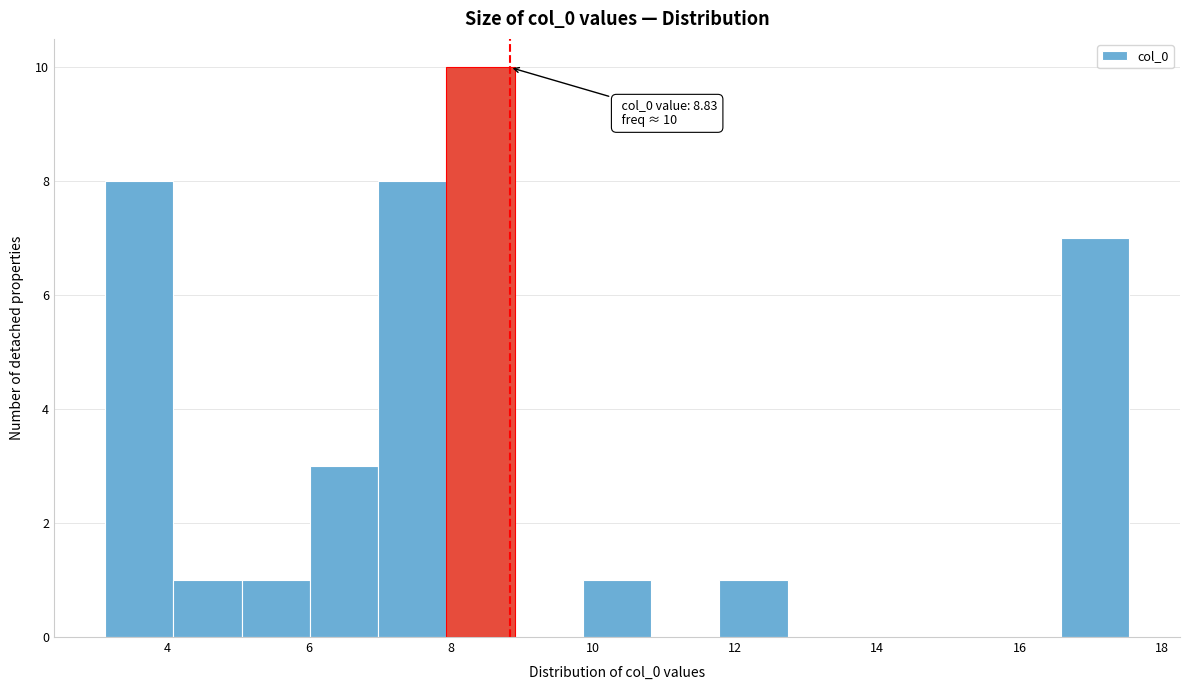

Which range on the x-axis has the tallest bar?

8.0 to 8.8